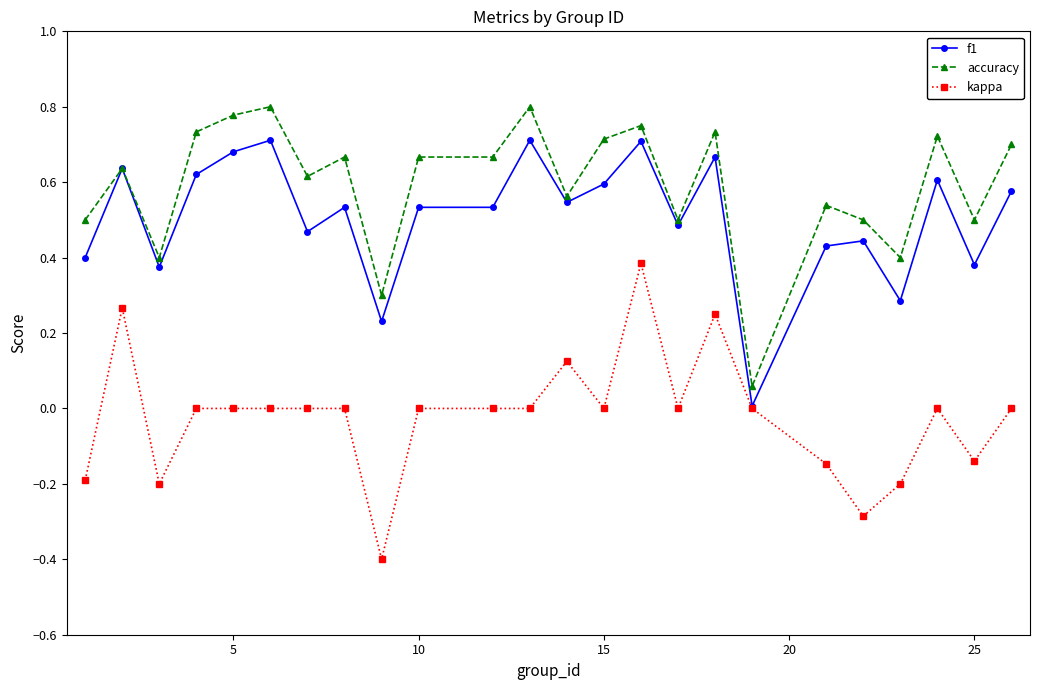

What is the smallest value displayed?

-0.4